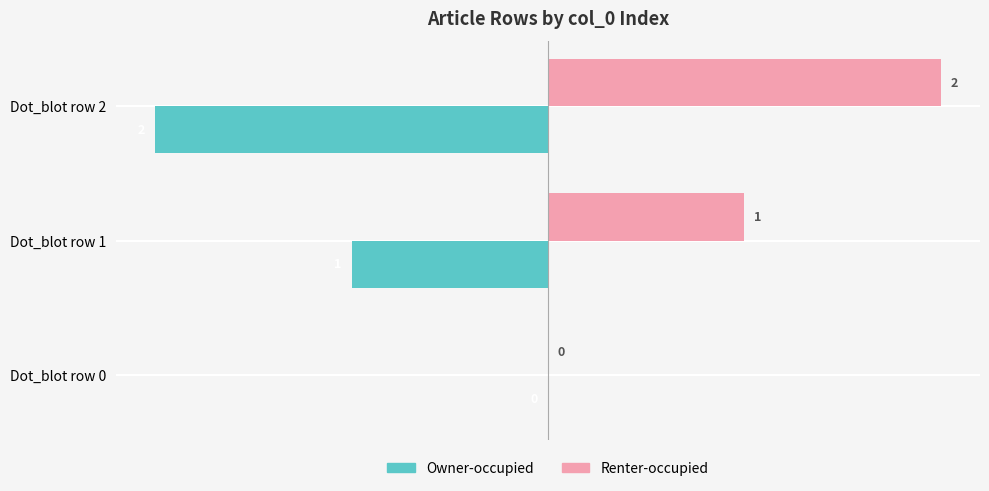

What are all the series names shown in the legend?

Owner-occupied, Renter-occupied